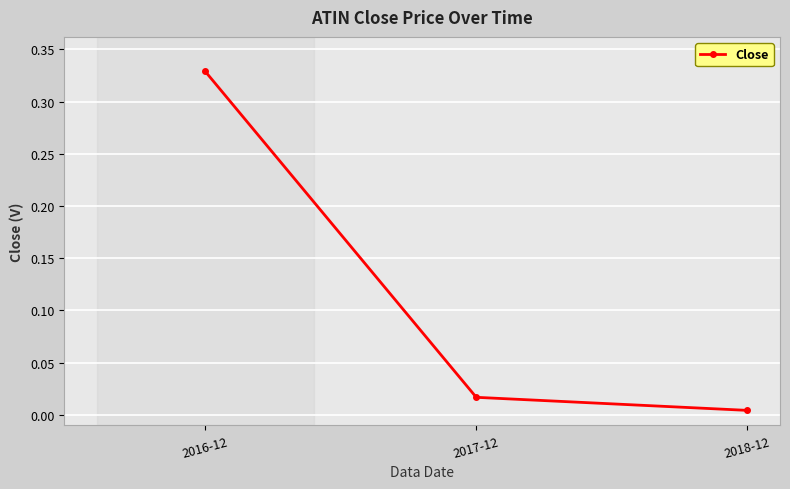

Rank the categories by value from lowest to highest.

2018-12, 2017-12, 2016-12